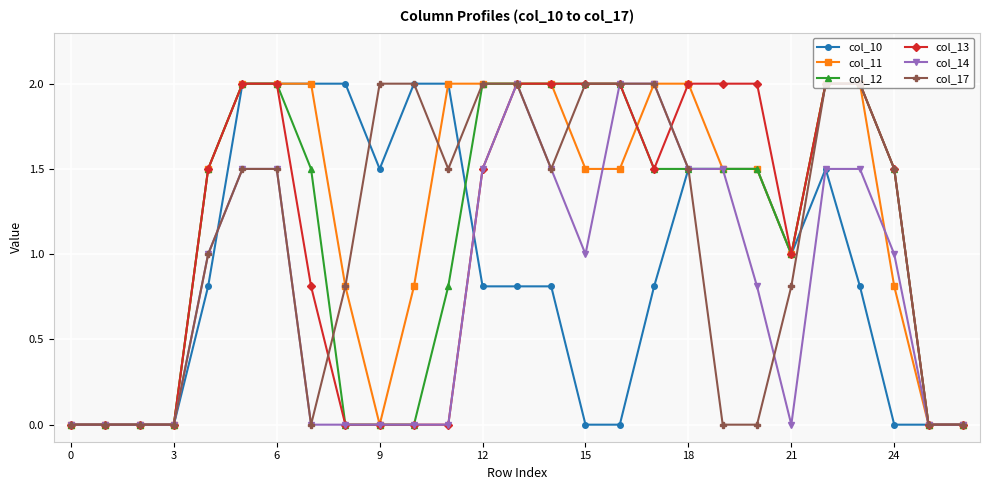

What is the greatest value displayed?

2.0